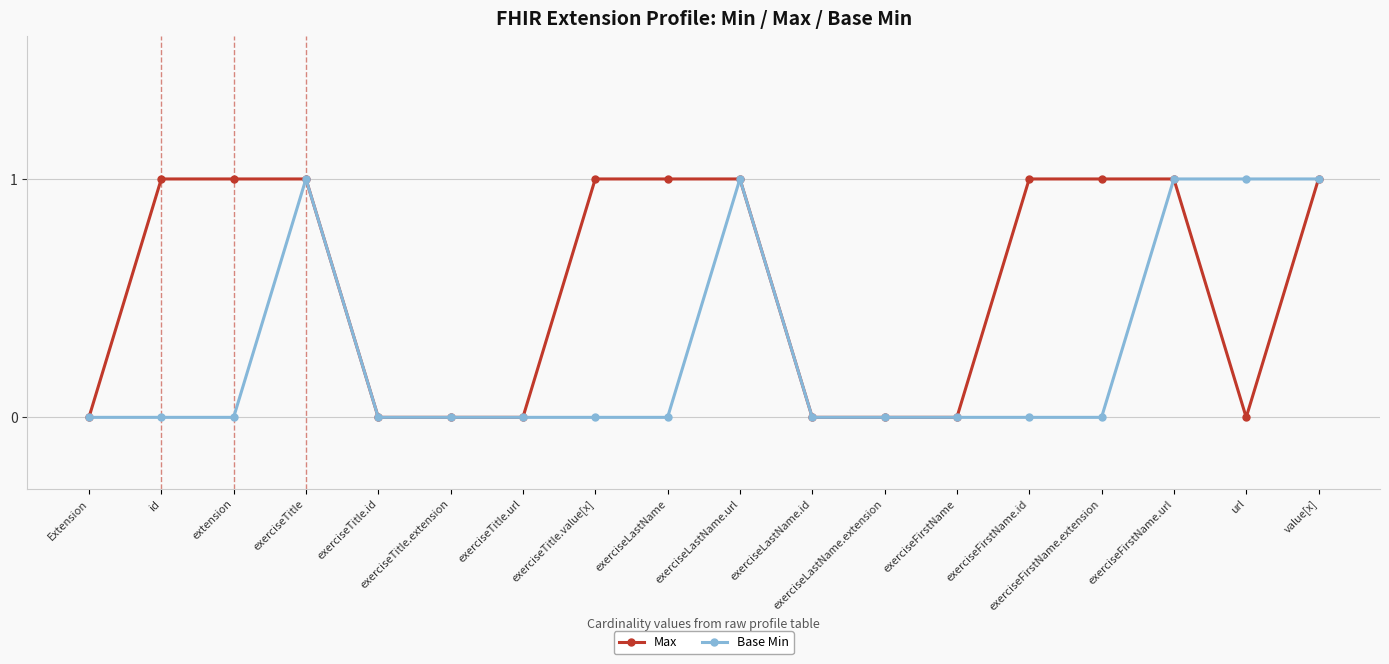

True or false: Base Min has a value of 0 at exerciseLastName.

True